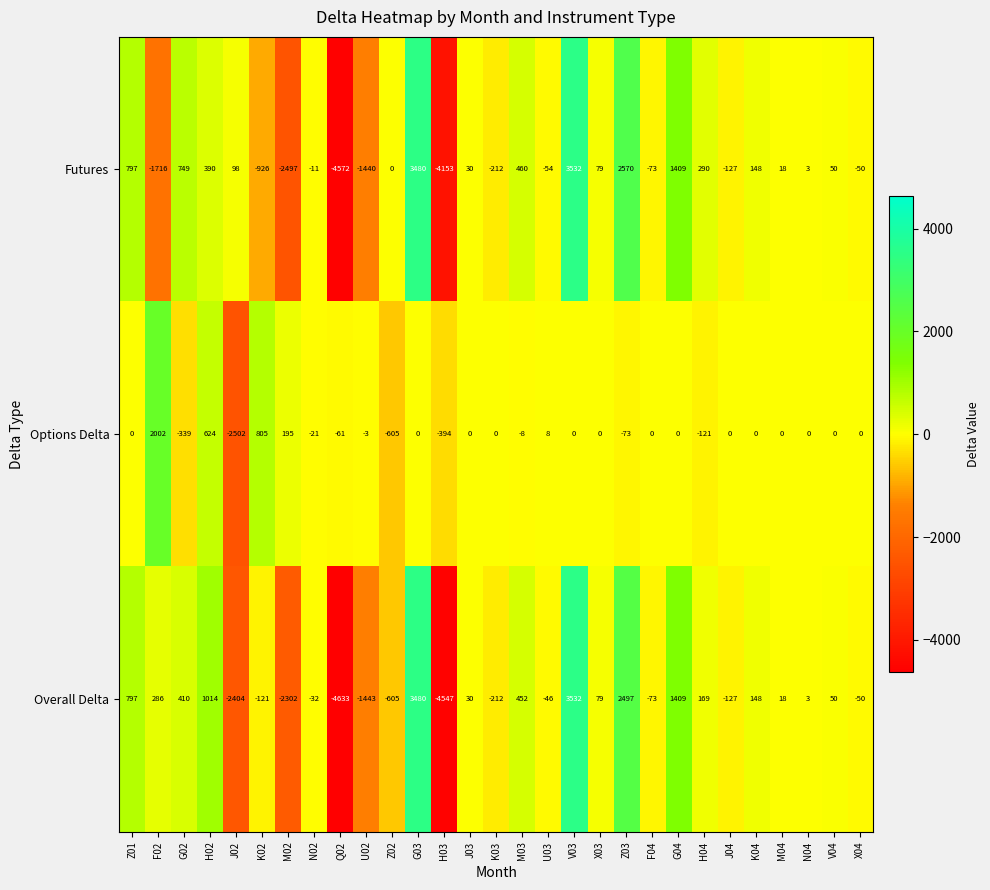

Where is Futures nearest to the value -520?

K03